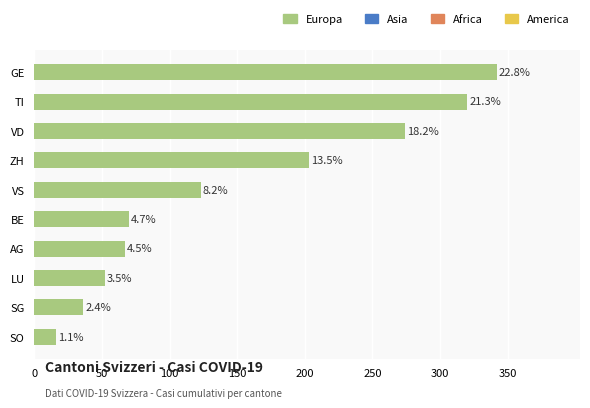

How many bars are there in total?

10